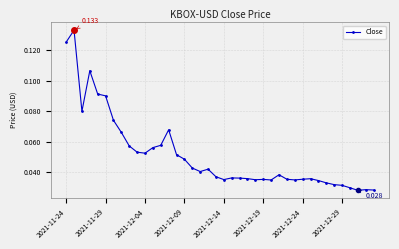

True or false: the data has more than 2 interior local peaks.

True